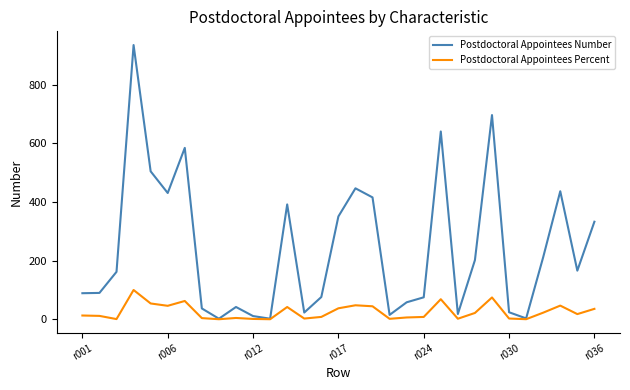

What is the greatest value displayed?

936.0